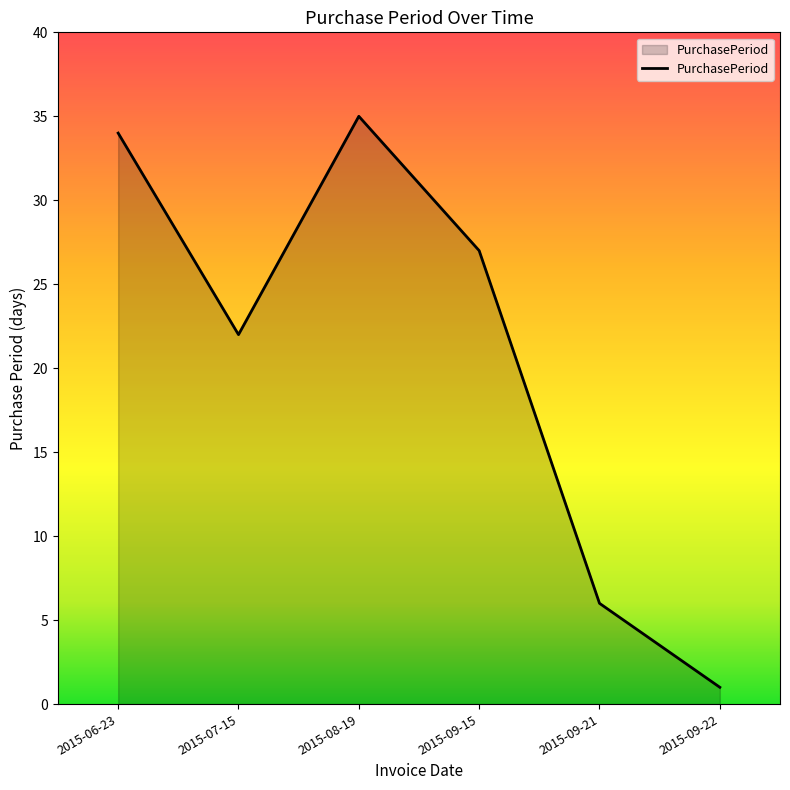

List the labels in order of value, largest first.

2015-08-19, 2015-06-23, 2015-09-15, 2015-07-15, 2015-09-21, 2015-09-22